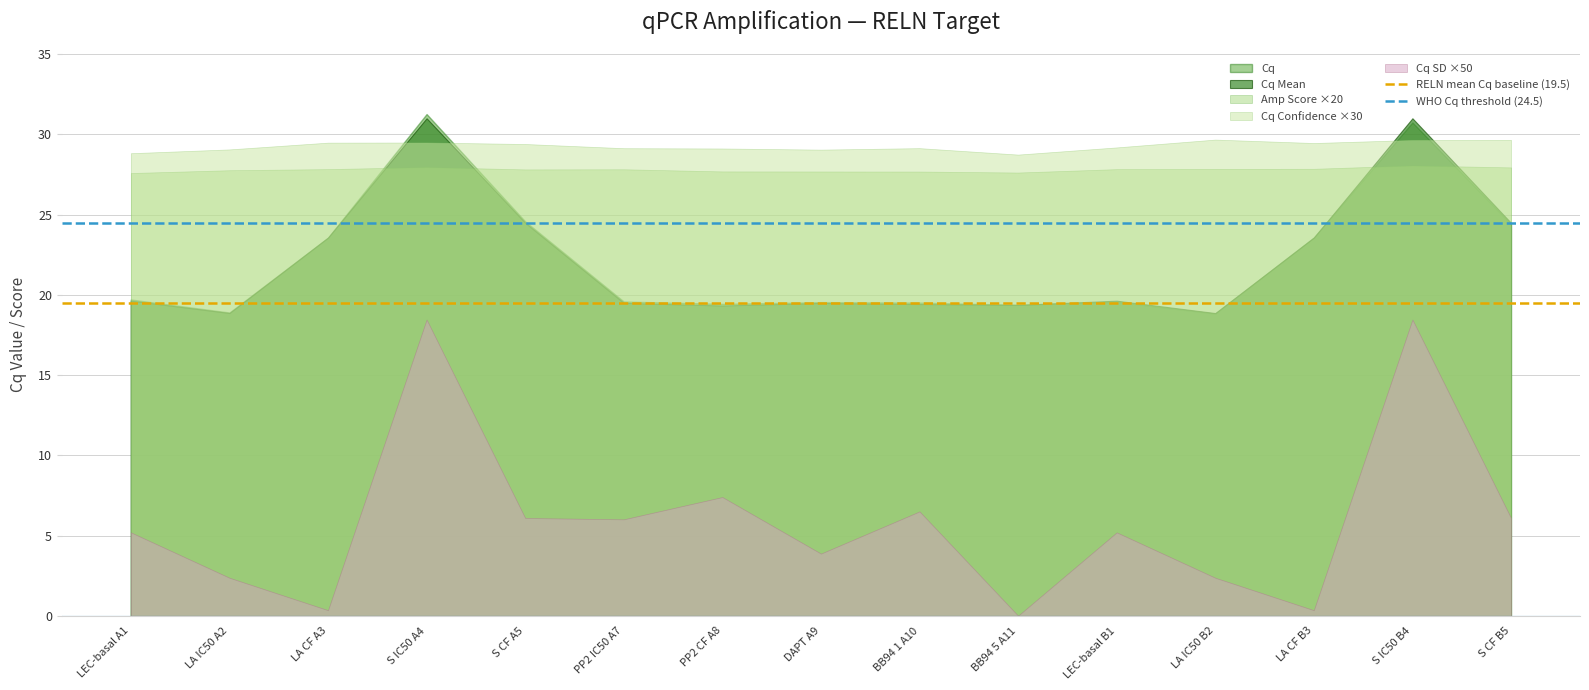

Is the value of Cq SD ×50 at LA IC50 A2 greater than the value of Cq Mean at S IC50 A4?

No